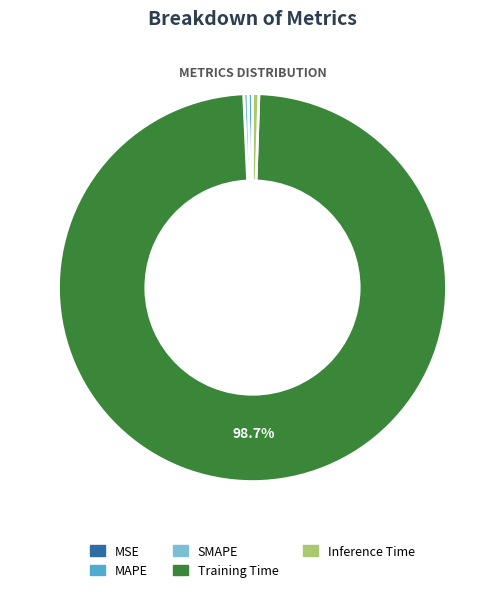

Between Training Time and Inference Time, which is larger?

Training Time